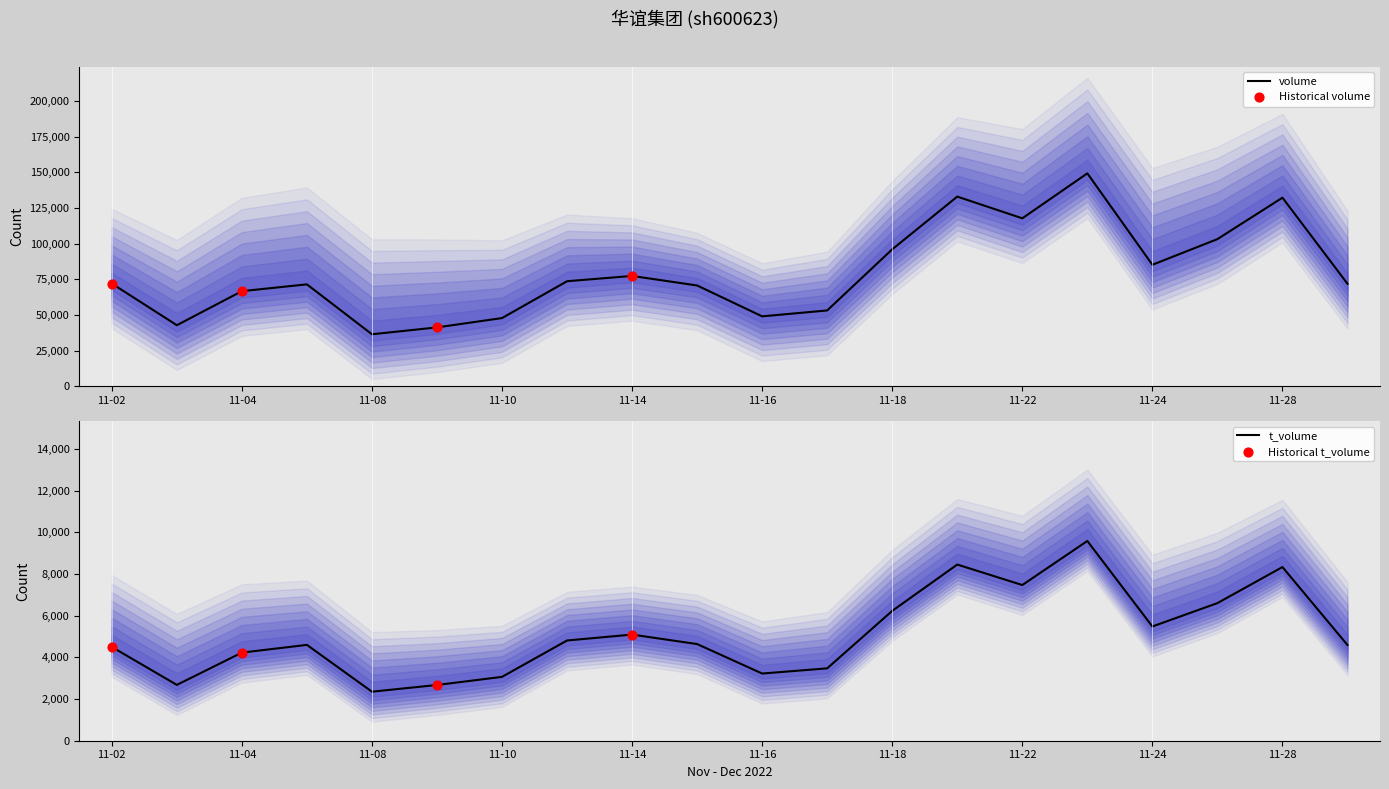

At which category is the sum across all series the highest?

2022-11-23